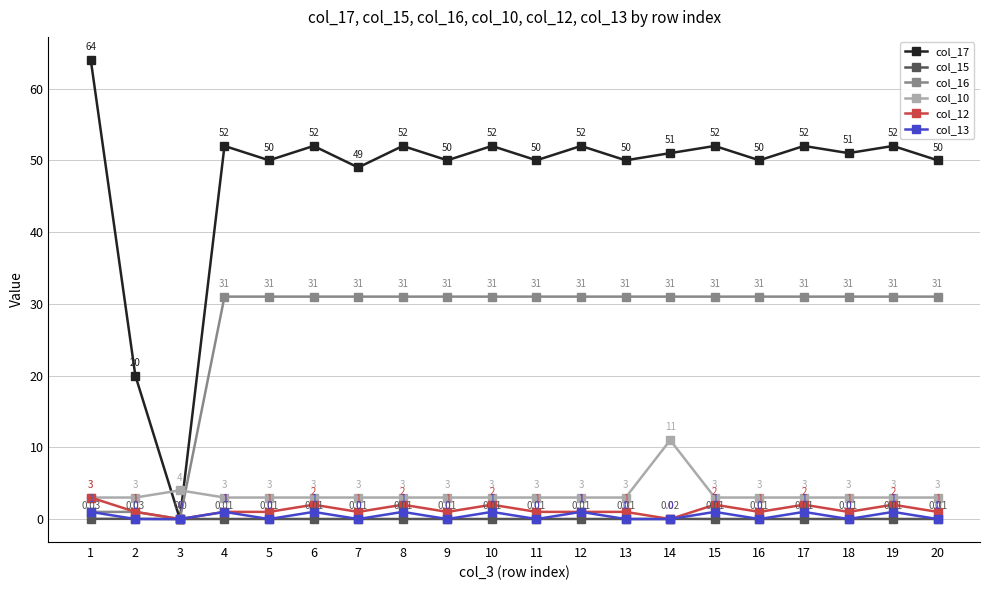

Count the number of data series in this chart.

6